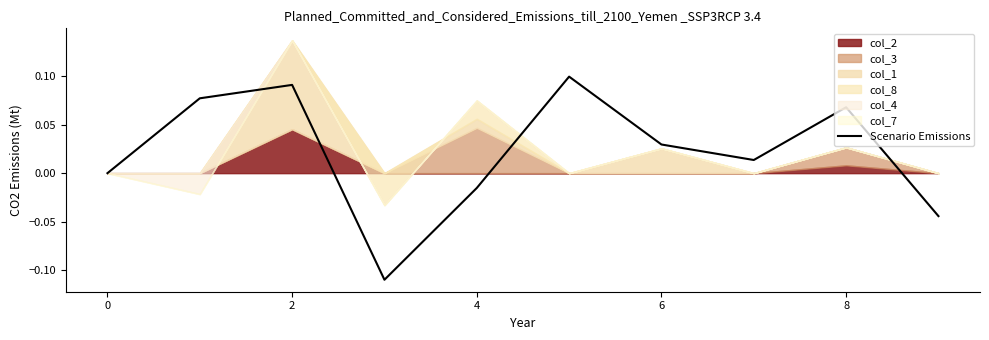

What is the difference between the second highest and second lowest values?

0.1